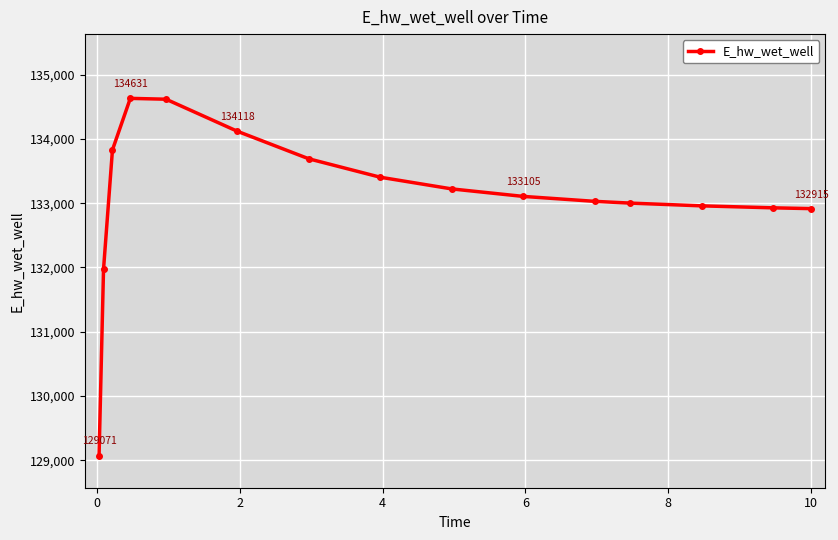

What is the value of the 15th point from the left?

132914.9